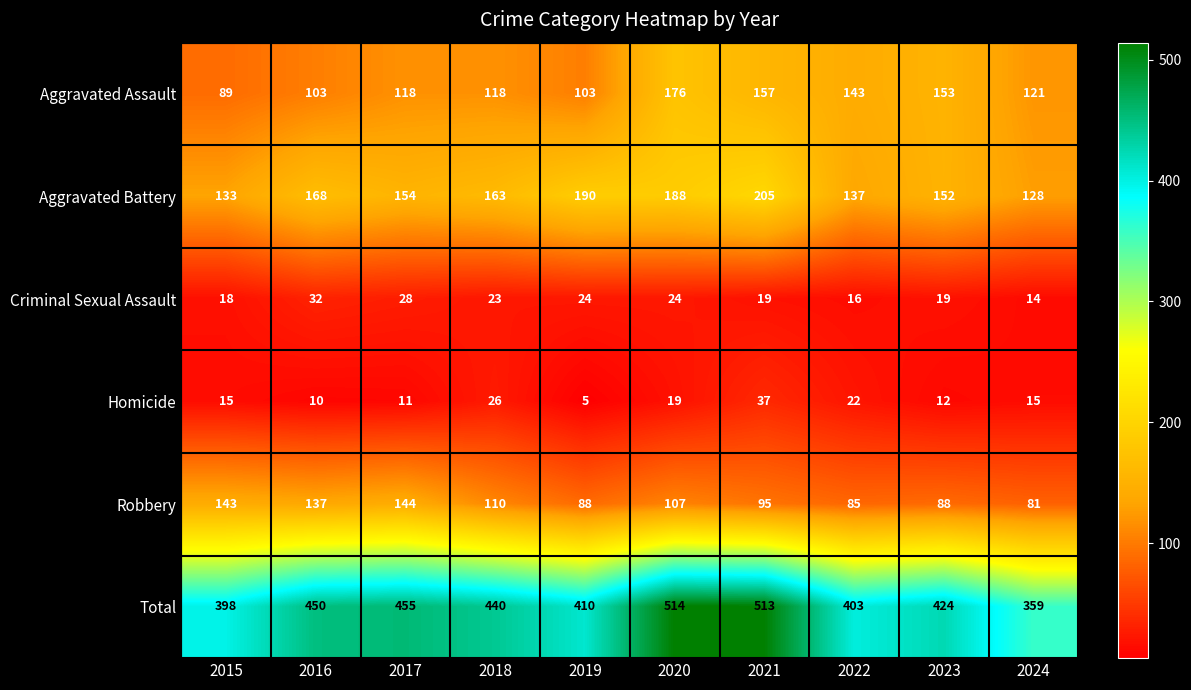

What is the total value across all series at 2015?

796